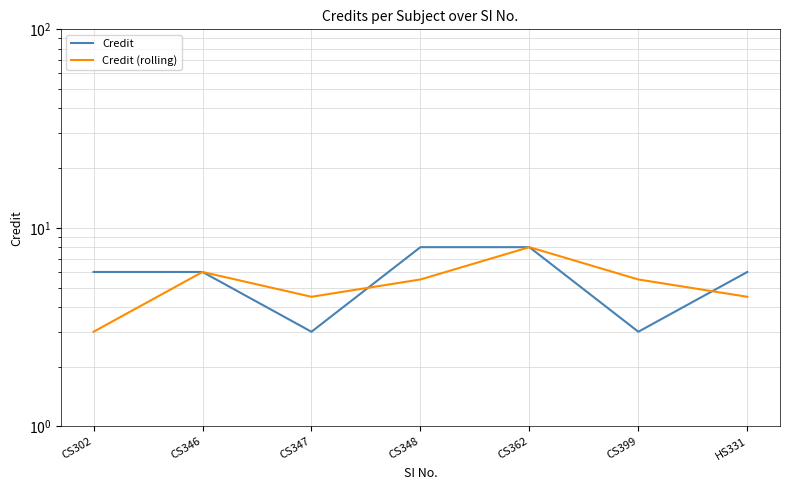

True or false: Credit and Credit (rolling) intersect in this chart.

True